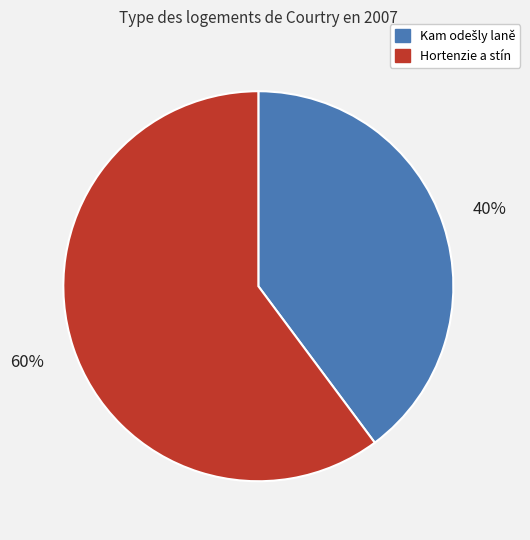

The Hortenzie a stín slice represents 60% of the pie. True or false?

True